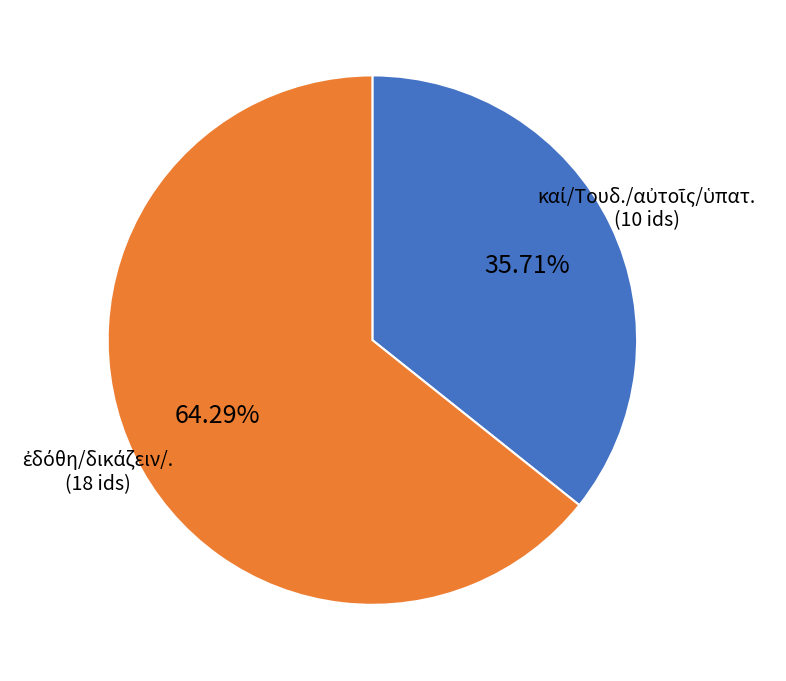

How many slices are in this pie chart?

2